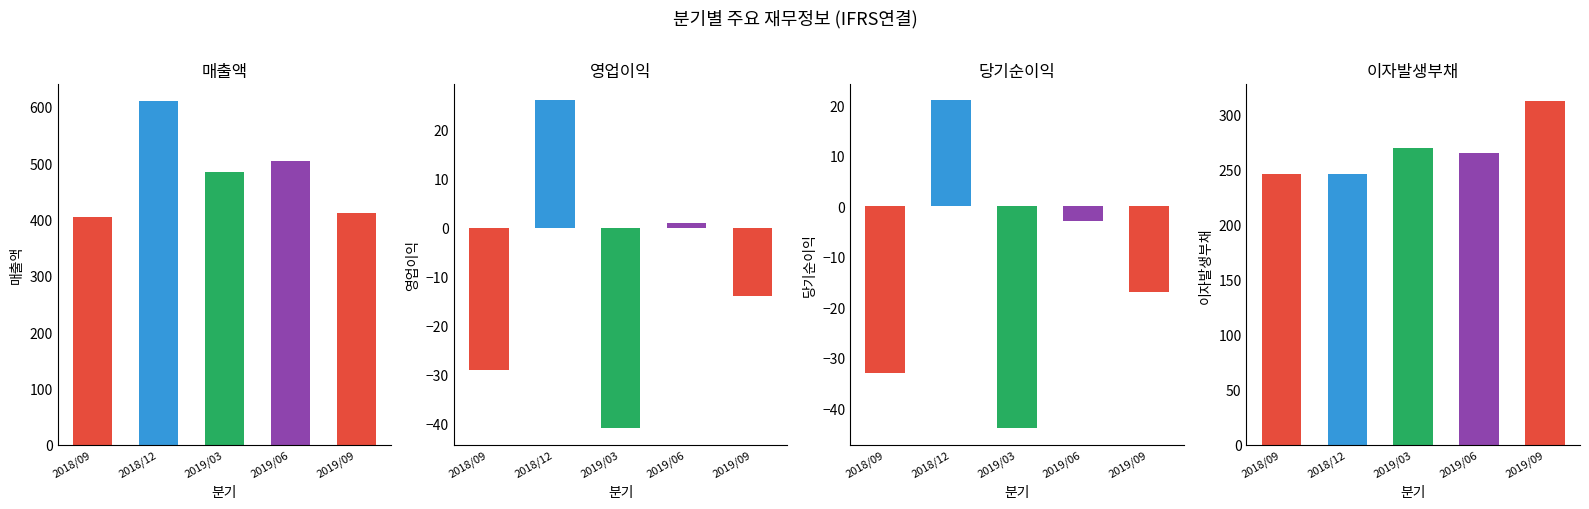

Reading right to left, transcribe all the data shown in this chart.

매출액: 2019/09=411	2019/06=504	2019/03=484	2018/12=610	2018/09=404
영업이익: 2019/09=-14	2019/06=1	2019/03=-41	2018/12=26	2018/09=-29
당기순이익: 2019/09=-17	2019/06=-3	2019/03=-44	2018/12=21	2018/09=-33
이자발생부채: 2019/09=312	2019/06=265	2019/03=269	2018/12=246	2018/09=246